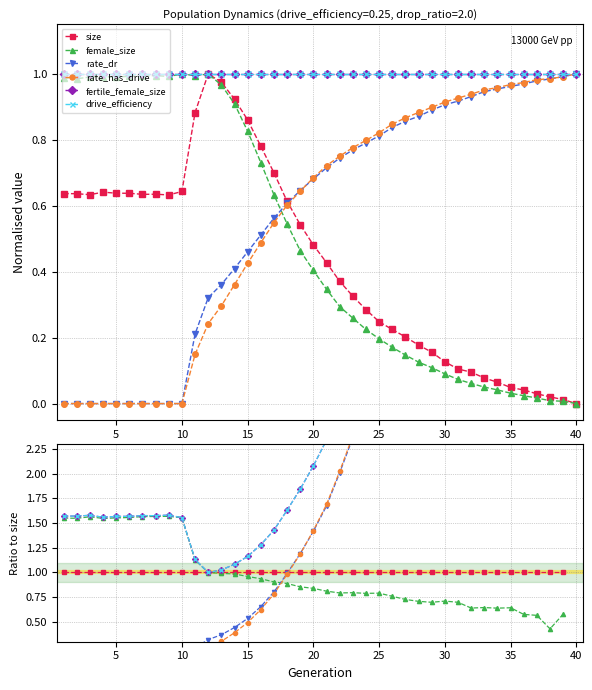

How many lines are shown in the chart?

6